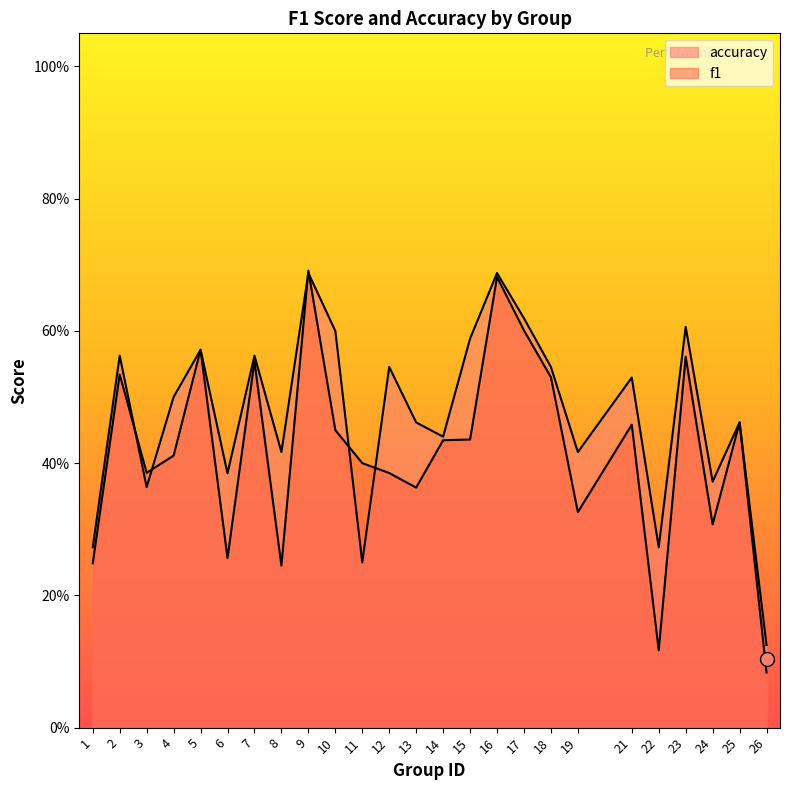

In accuracy, how many points are higher than both neighbors (excluding endpoints)?

9